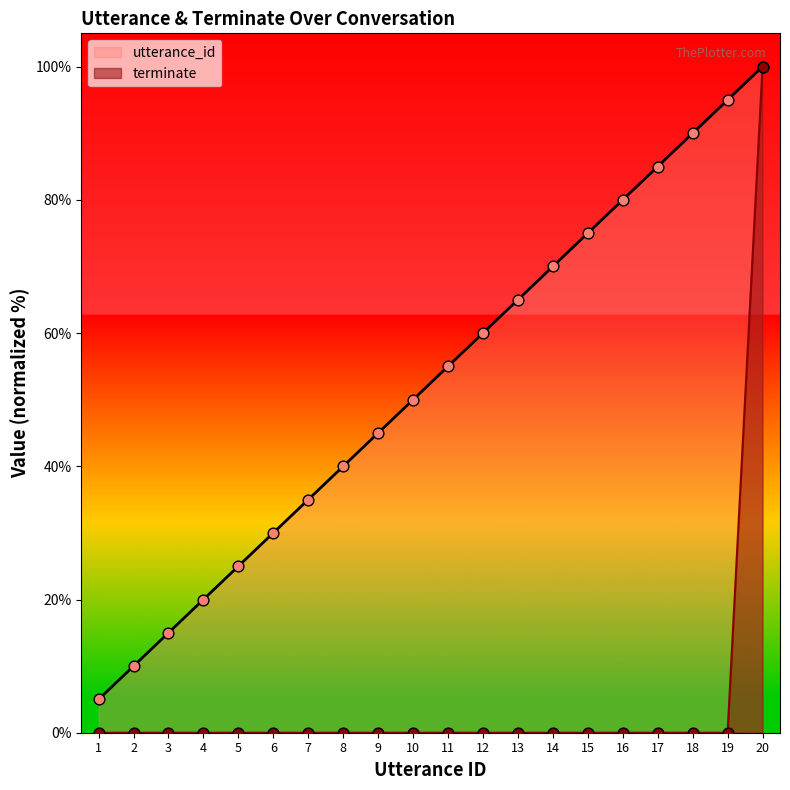

Is the value of utterance_id at 9 greater than the value of terminate at 4?

Yes